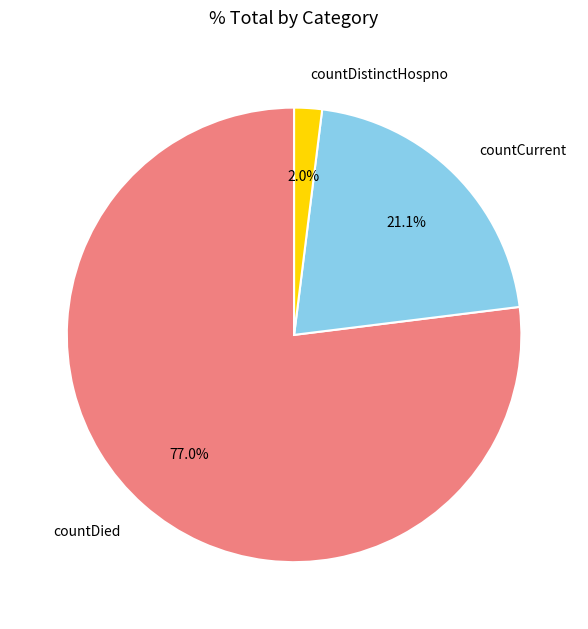

How many segments does this pie chart have?

3